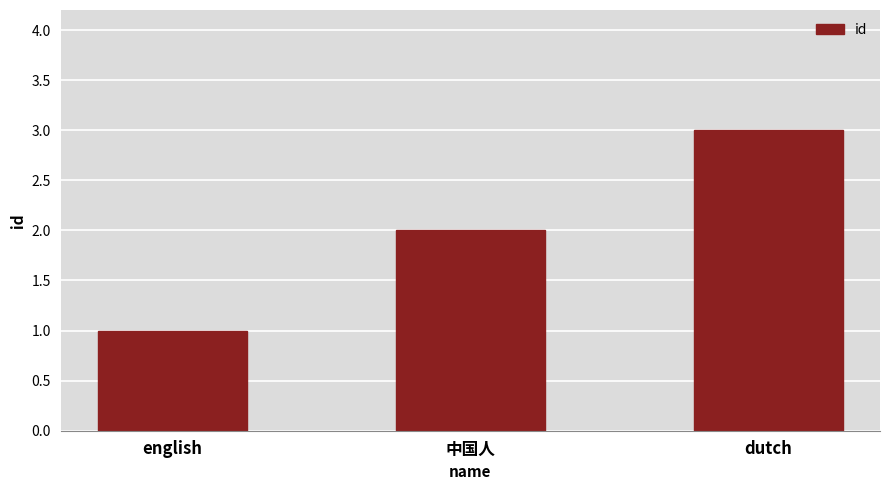

Count the values in the range 1 to 3.

3